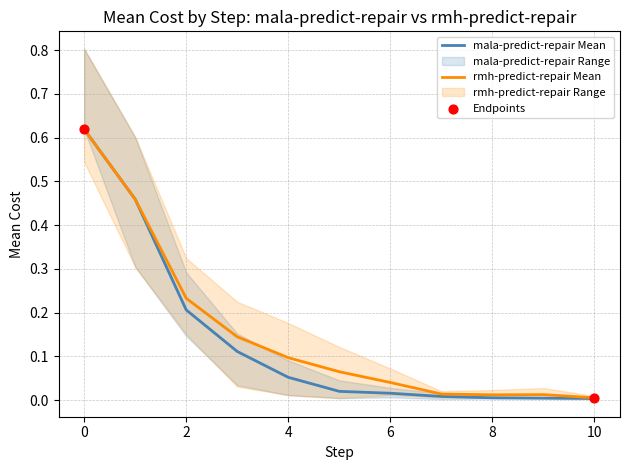

The value of mala-predict-repair Mean at 10 is 0.0. True or false?

True